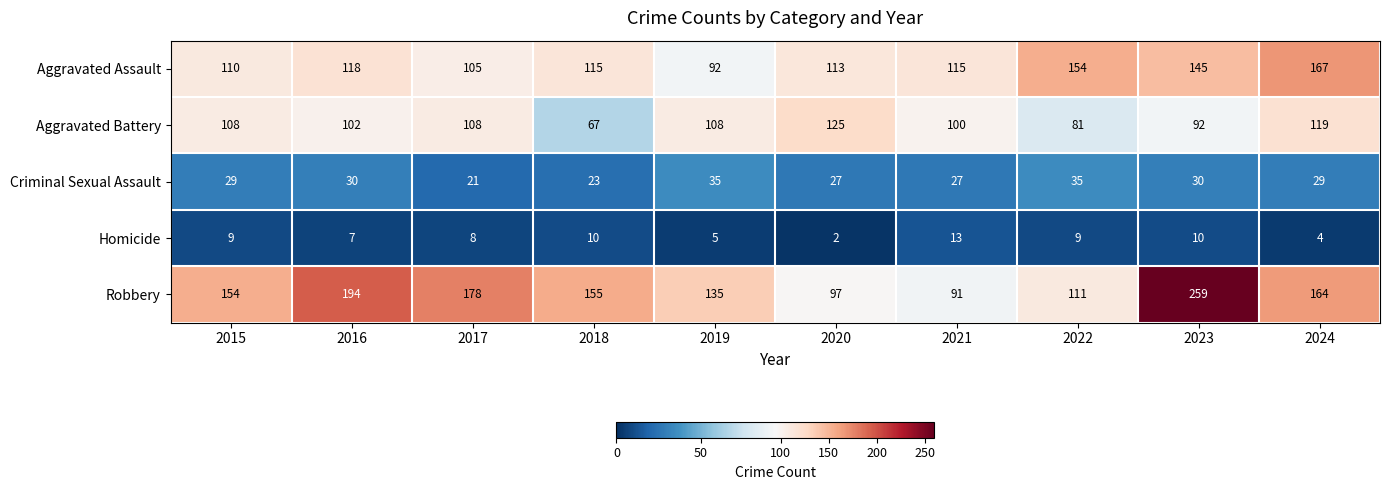

At which category does the chart reach its peak across all series?

2023